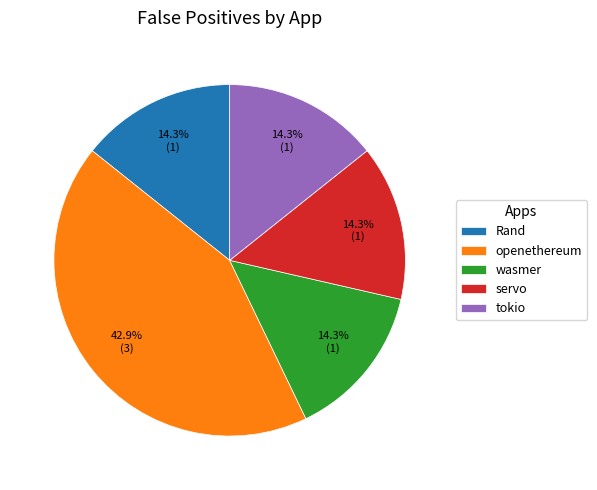

Is it true that servo is 8% of the pie?

False